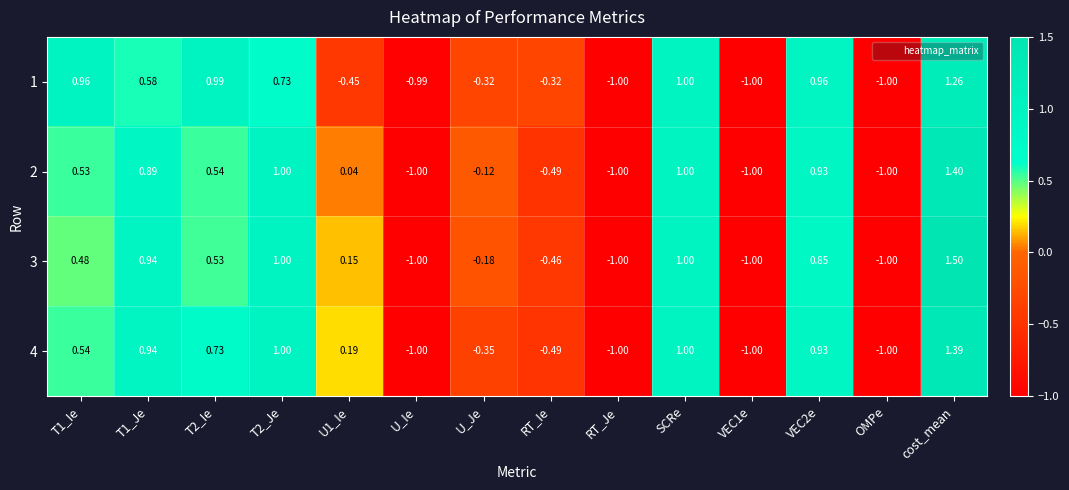

At which category is the sum across all series the highest?

cost_mean